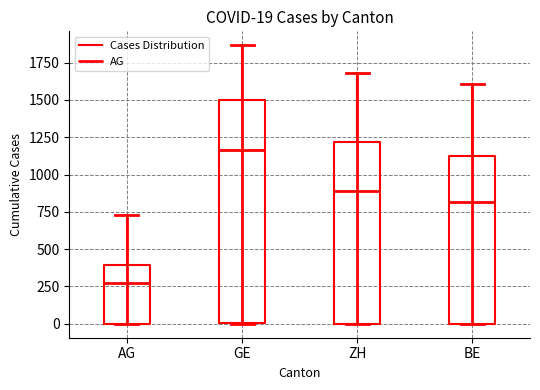

Comparing the boxes themselves (not the whiskers), which one is the tallest?

GE